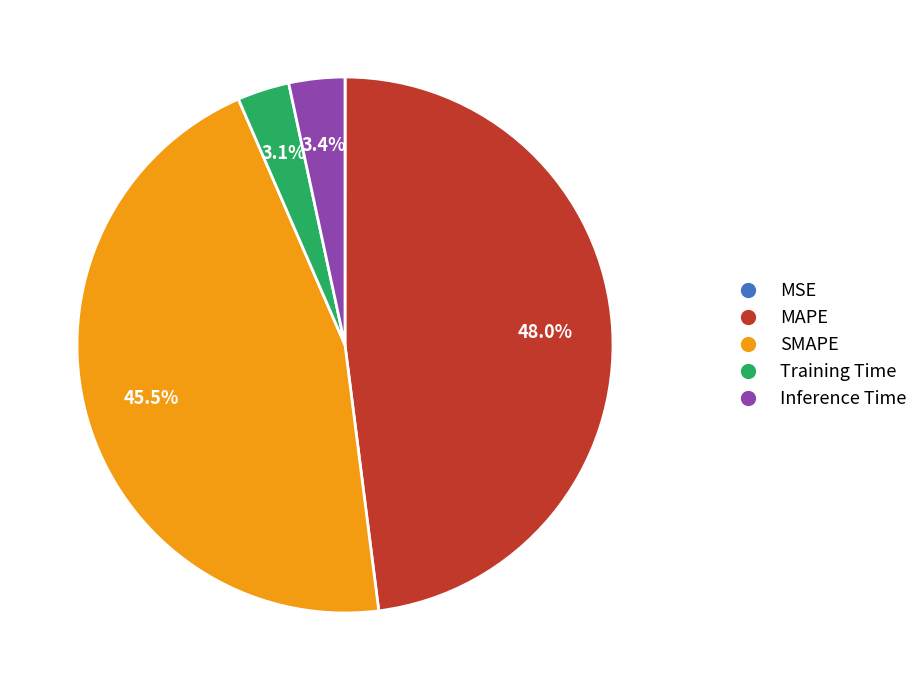

Is the sum of Inference Time and Training Time greater than half?

No